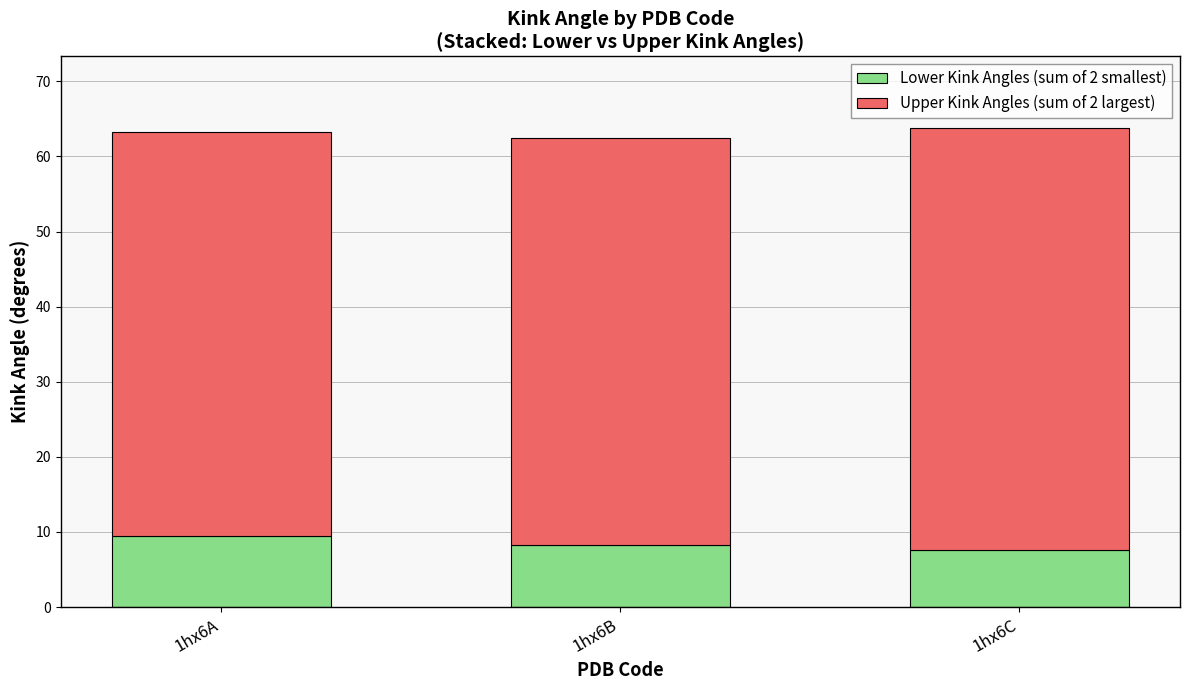

Which category has the highest value in the Lower Kink Angles (sum of 2 smallest) series?

1hx6A